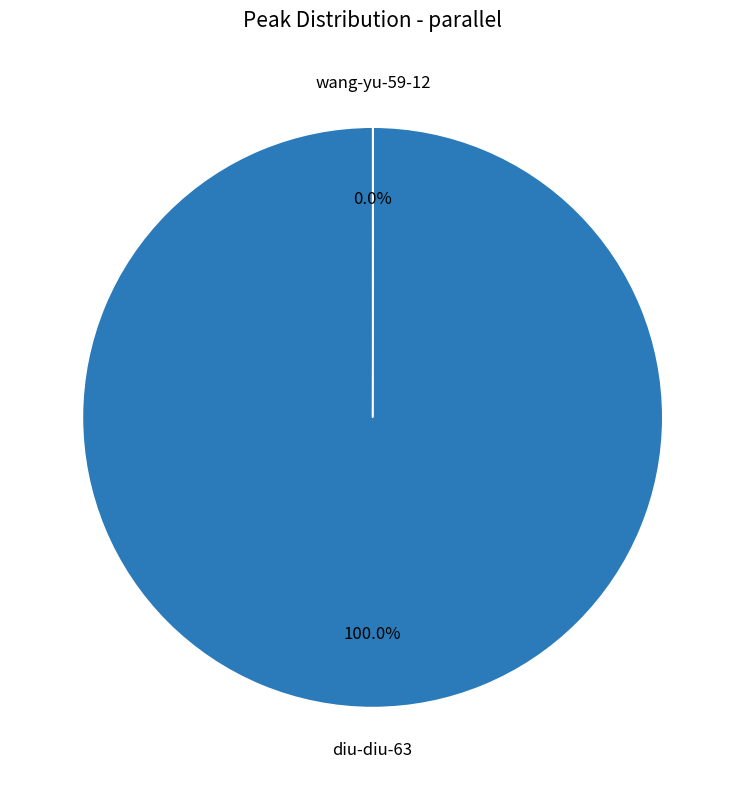

Is there a majority slice in this chart?

Yes